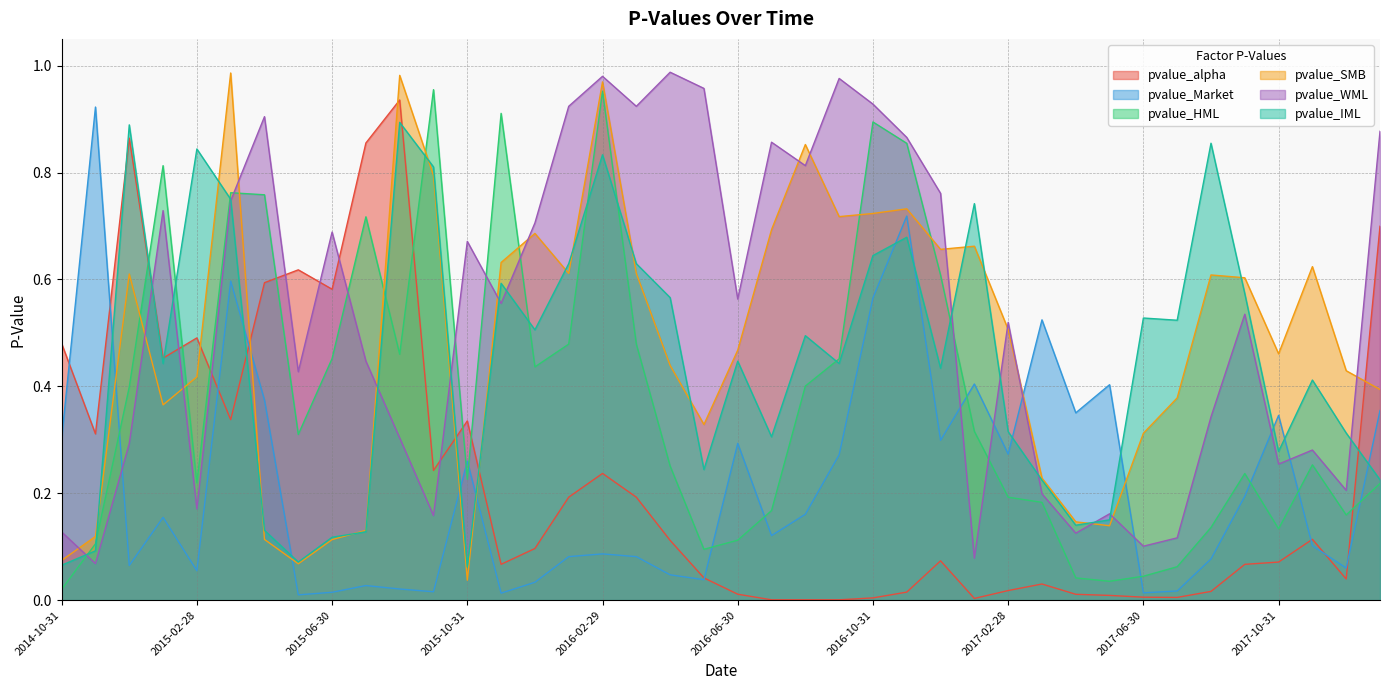

True or false: pvalue_SMB and pvalue_WML cross at least once.

True